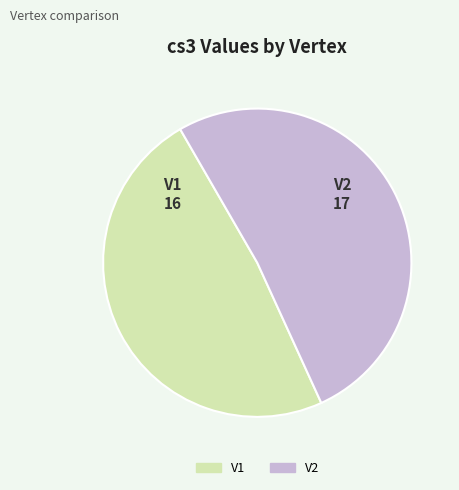

Which category has the biggest portion of the pie?

V2